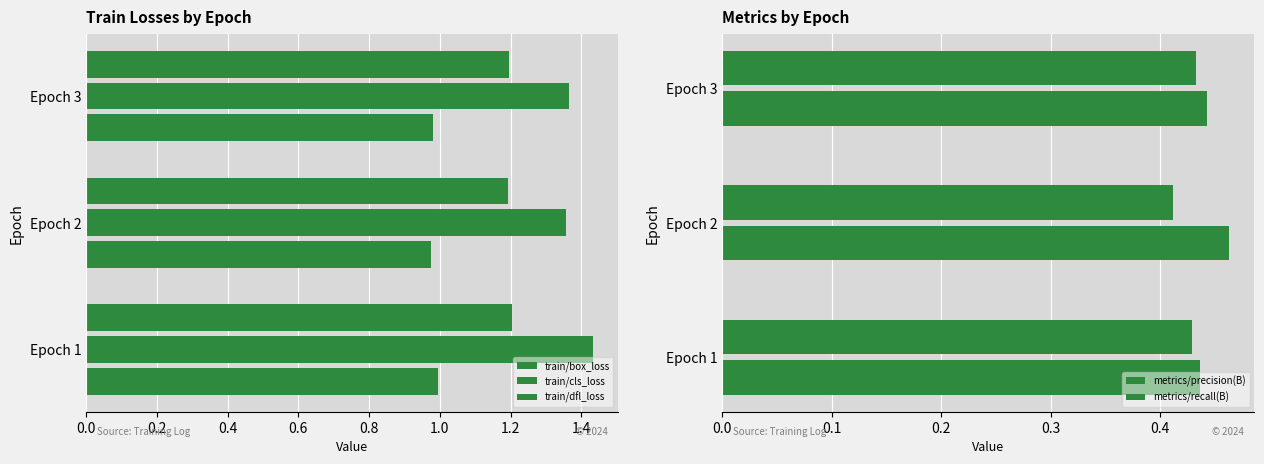

Is the value of metrics/precision(B) at Epoch 1 greater than the value of train/cls_loss at Epoch 2?

No